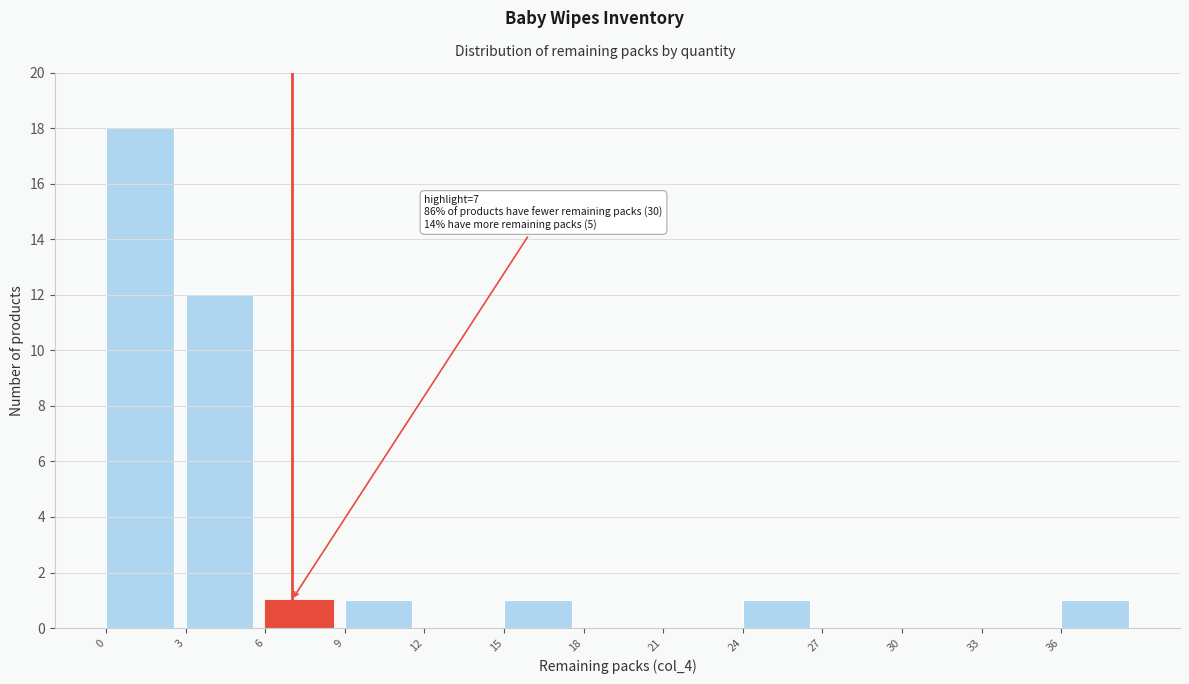

Which range on the x-axis has the tallest bar?

0 to 3